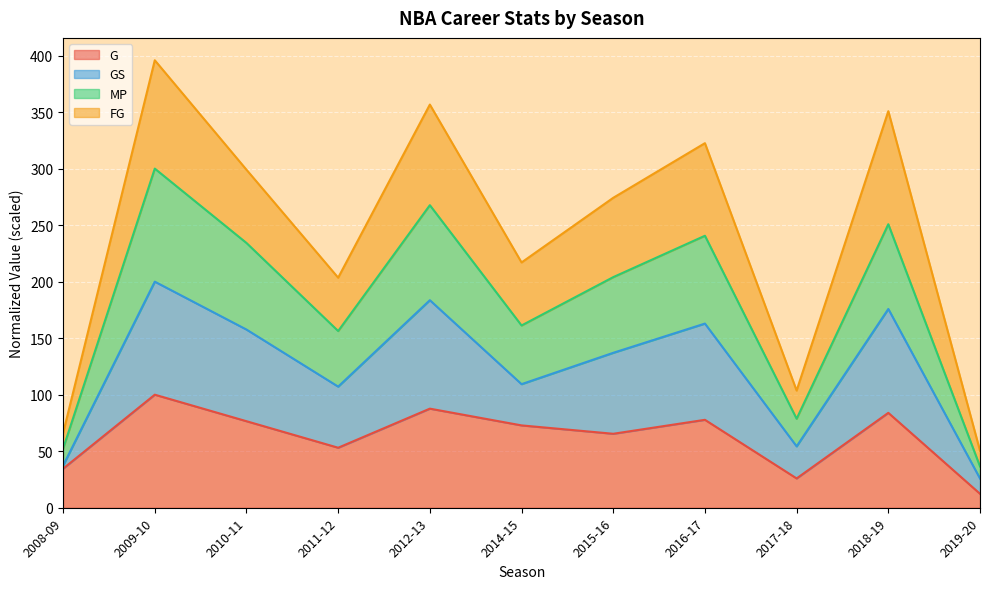

How many values in the MP series exceed 203?

6